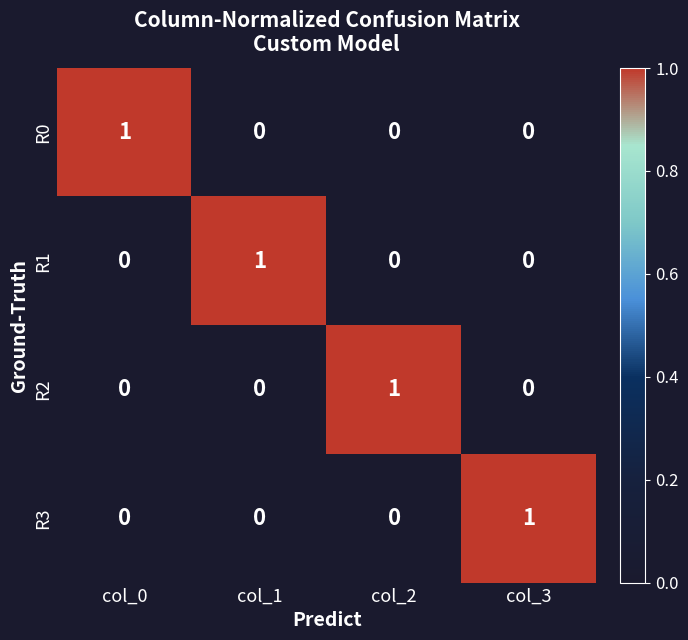

The value of R1 at col_2 is 0. True or false?

True